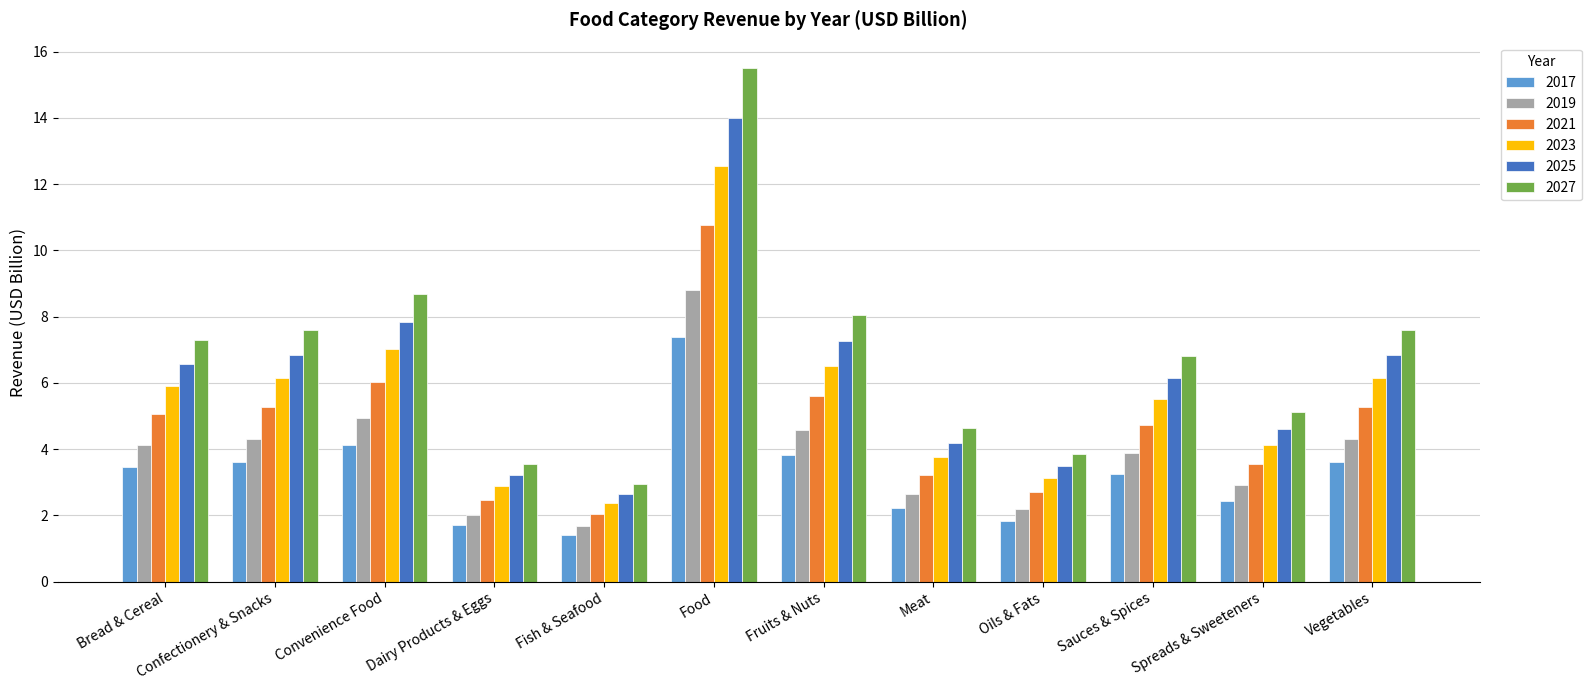

What is the difference between the 2023 values at Oils & Fats and Confectionery & Snacks?

3.0